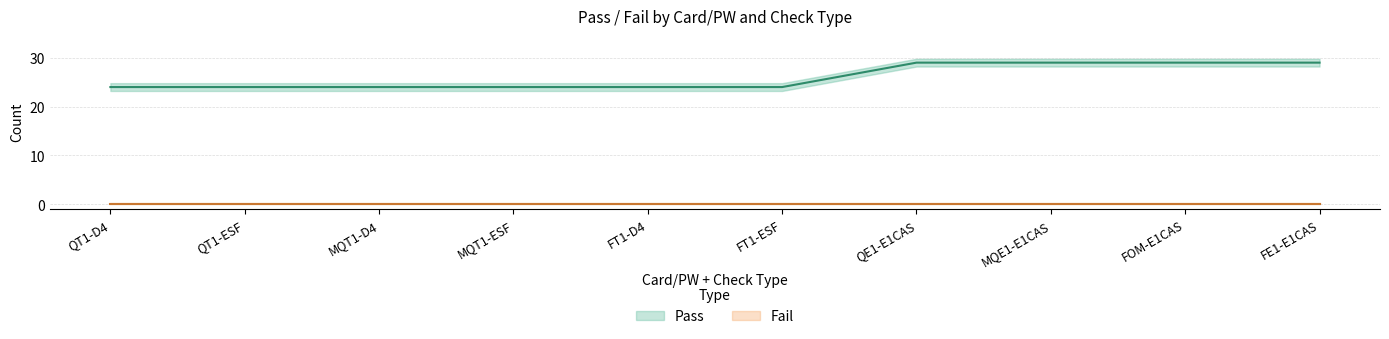

What is the label of the 3rd point from the left?

MQT1-D4